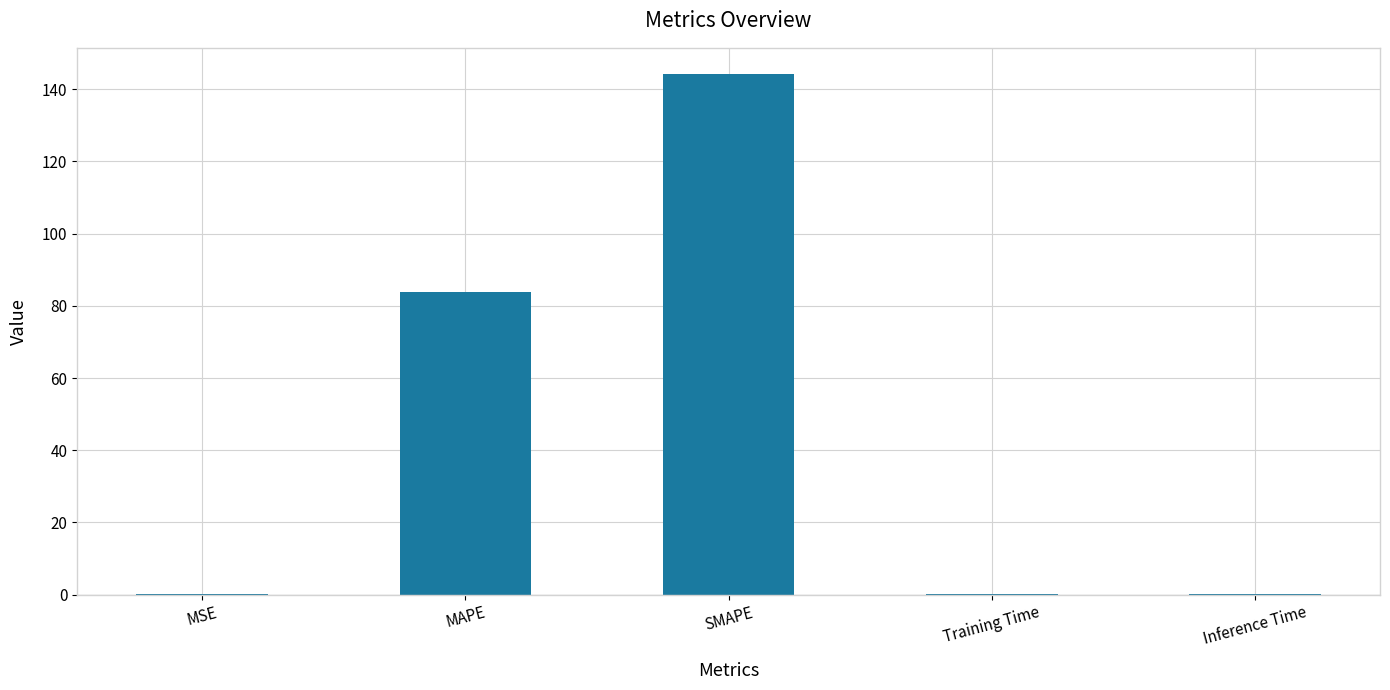

The chart shows a value of 68.3 at SMAPE. True or false?

False